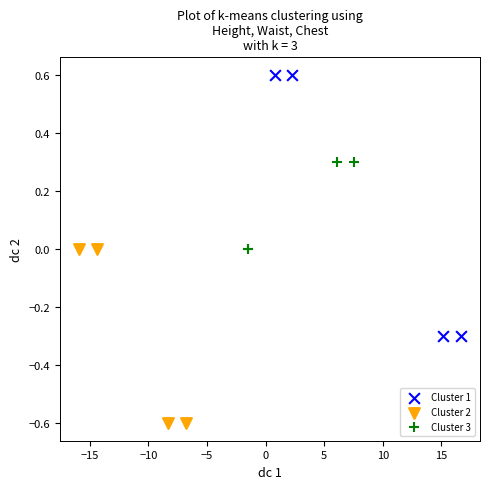

Which series has the largest Y range (max minus min)?

Cluster 1